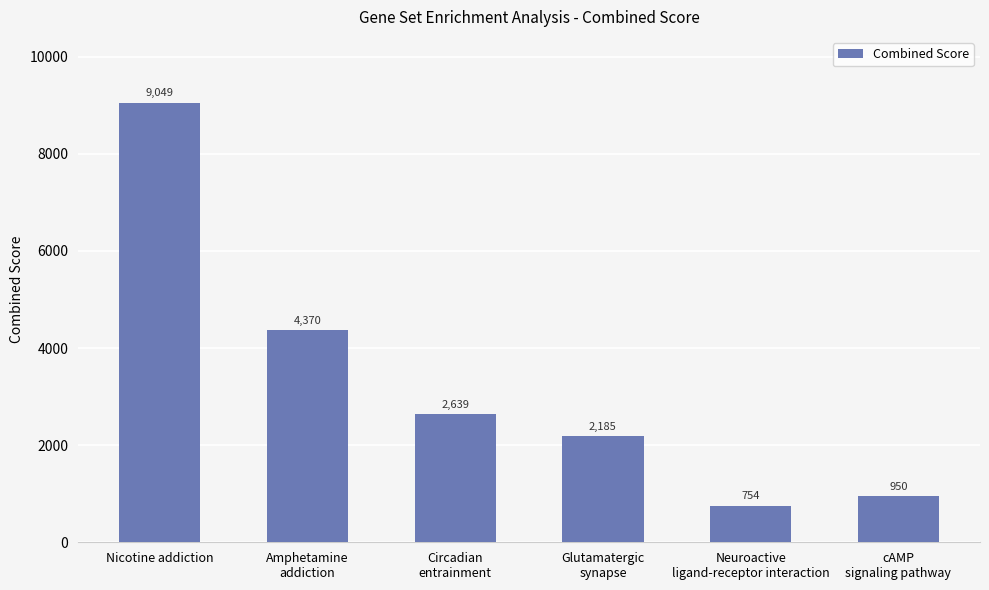

What is the value of the 4th bar from the left?

2184.7